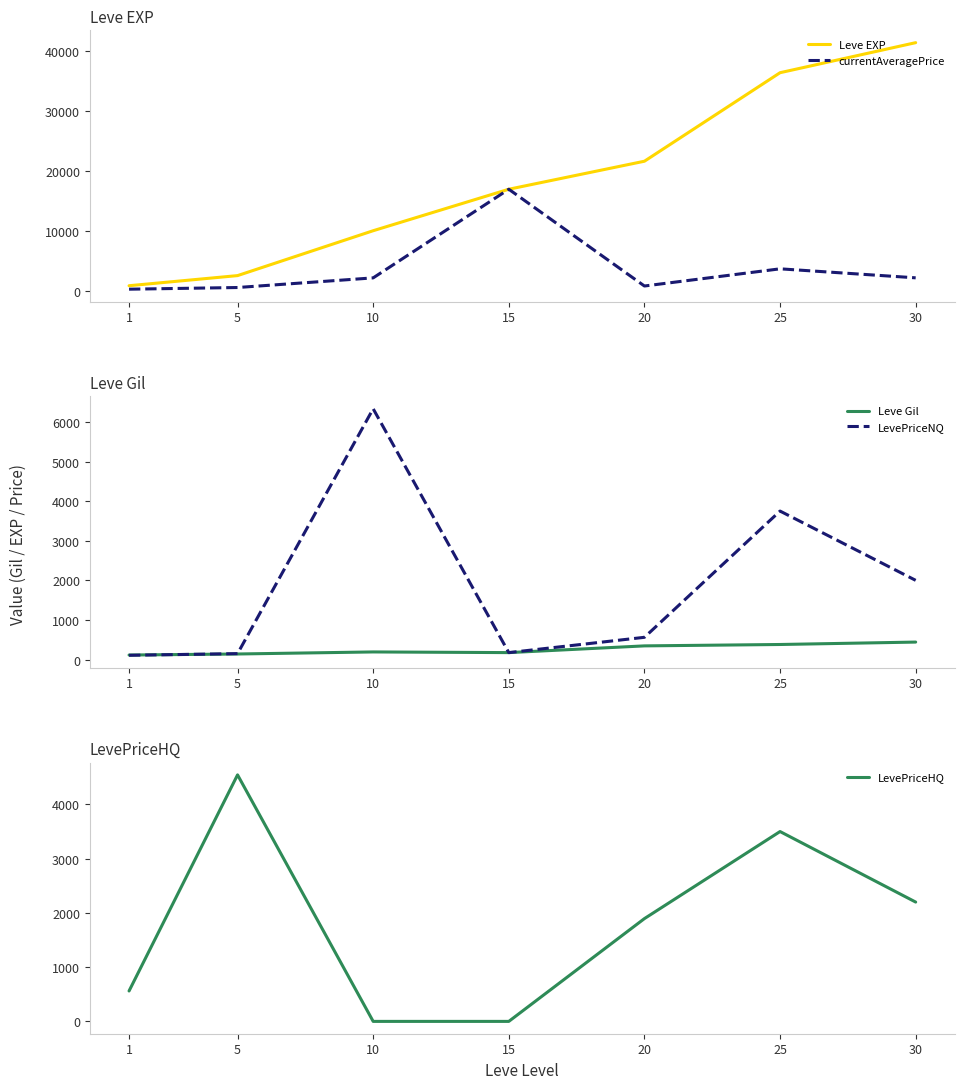

Is it true that LevePriceNQ equals 3014.9 at 10?

False